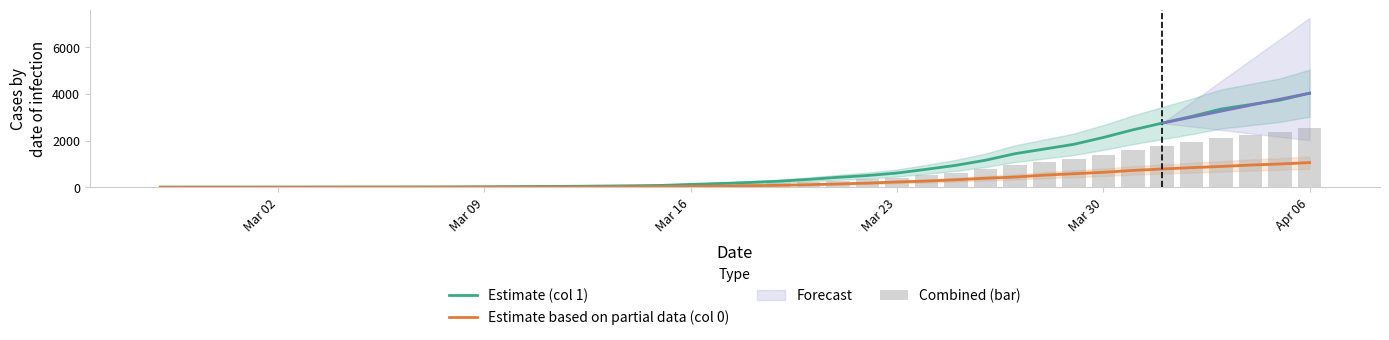

The value of Estimate (col 1) at Mar 23 is 1072. True or false?

False